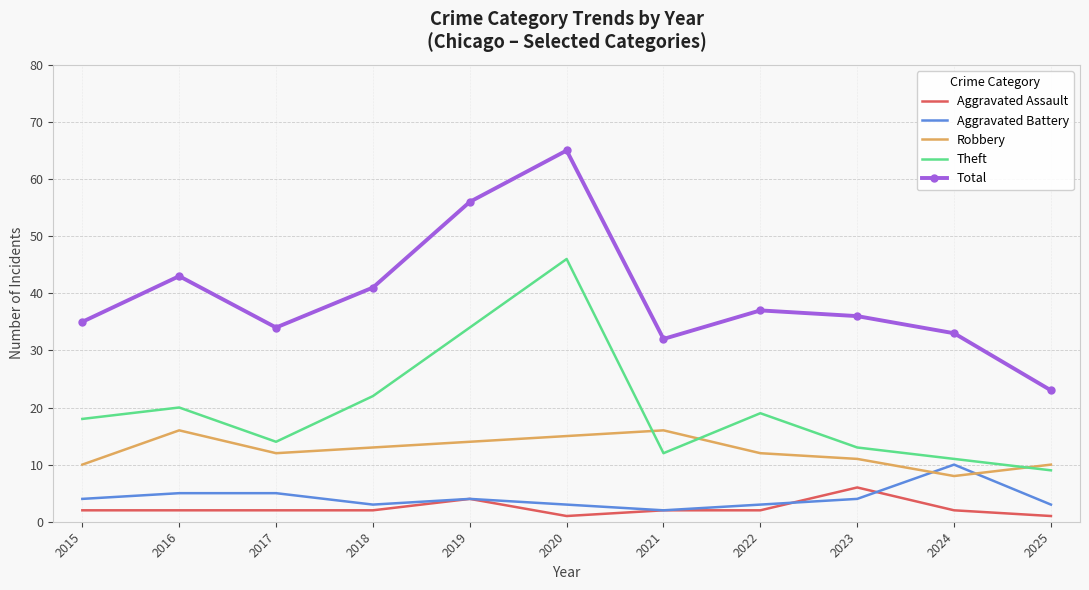

Between which two adjacent categories do Theft and Robbery first intersect?

2020 and 2021